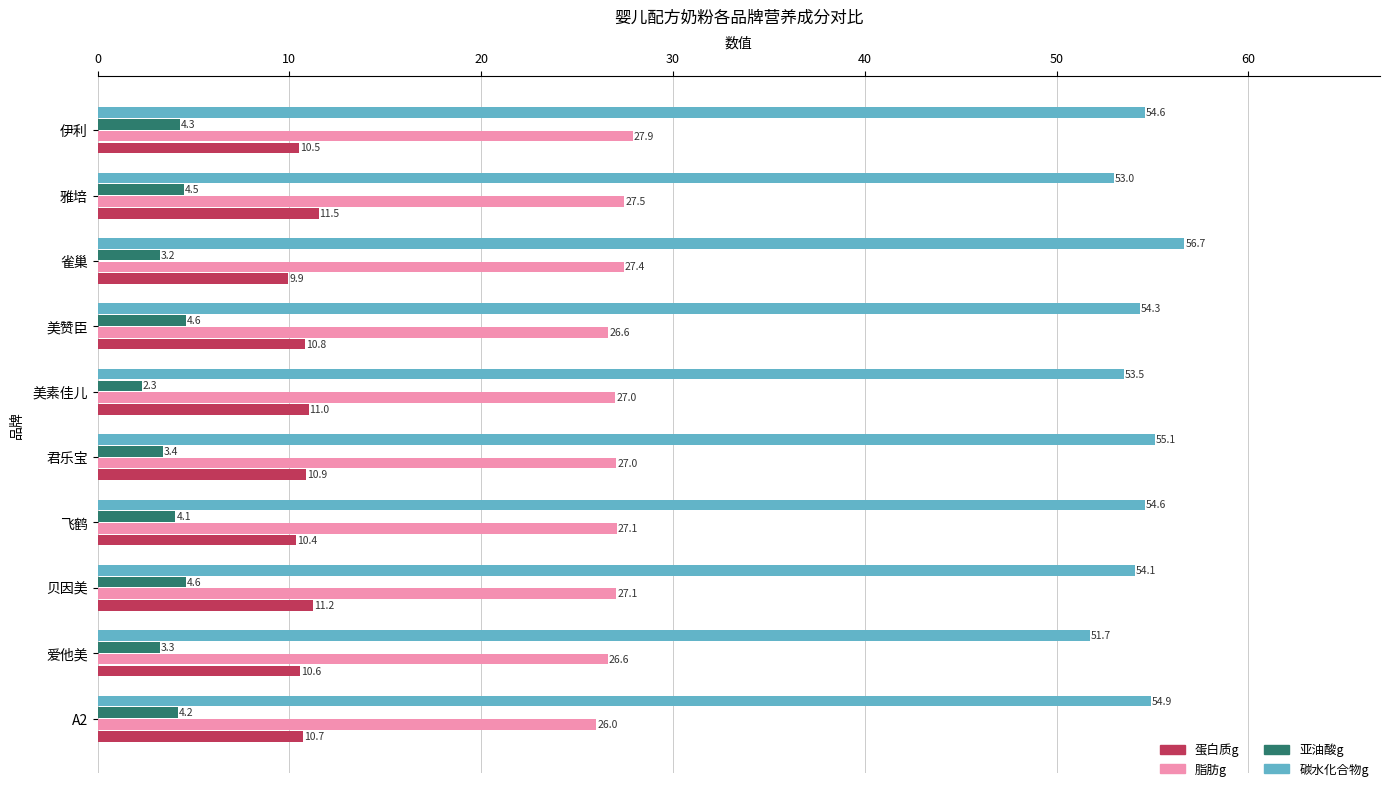

What is the approximate value of 碳水化合物g at 雀巢?

56.7